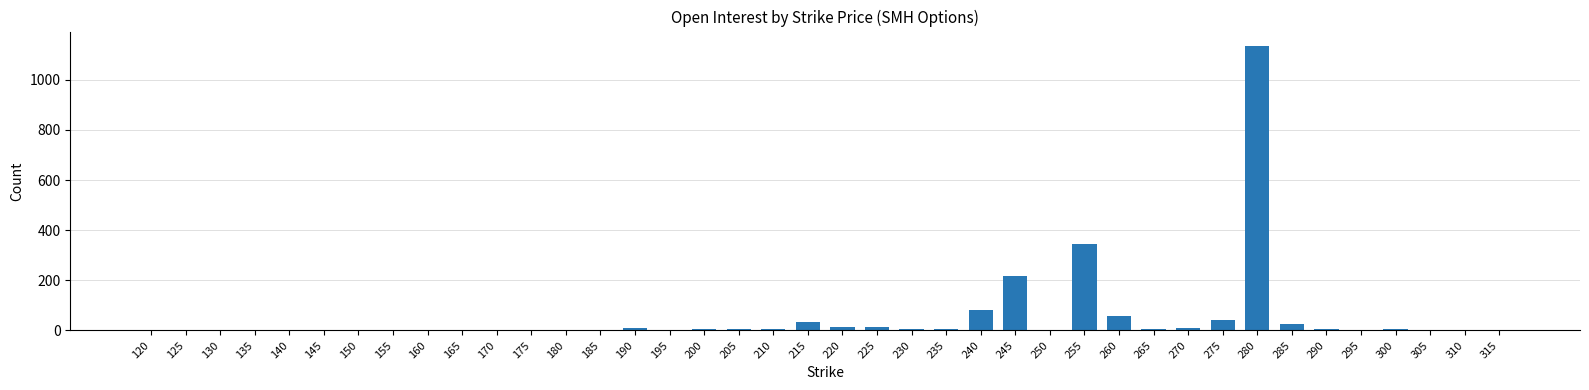

At which category does the chart reach its peak across all series?

280